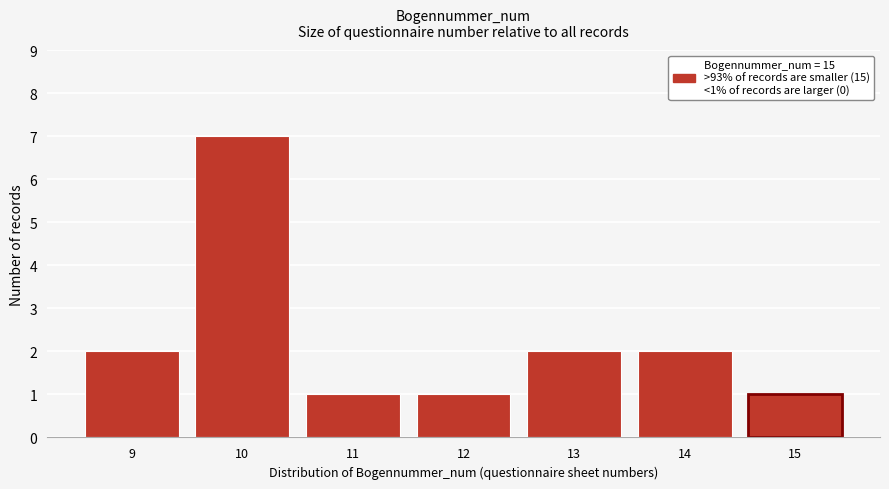

Reading left to right, transcribe all the data shown in this chart.

9=2	10=7	11=1	12=1	13=2	14=2	15=1